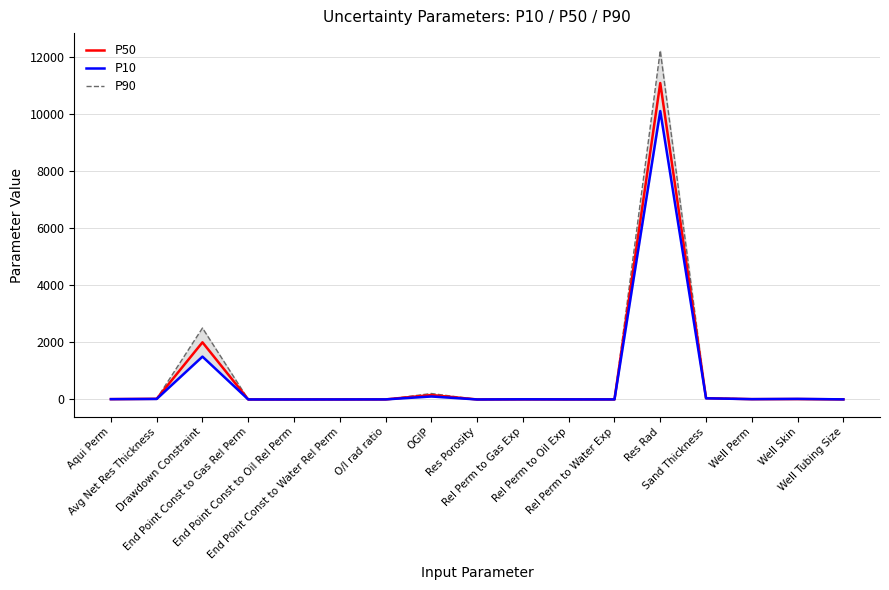

What is the difference between the maximum and minimum values in the P90 series?

12214.9